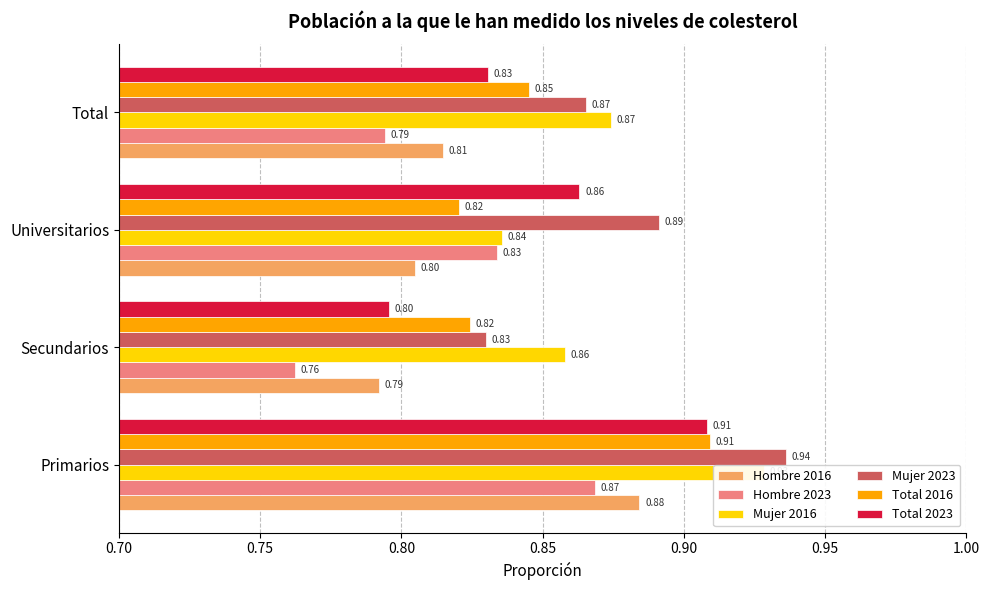

How many bars are there in total?

24